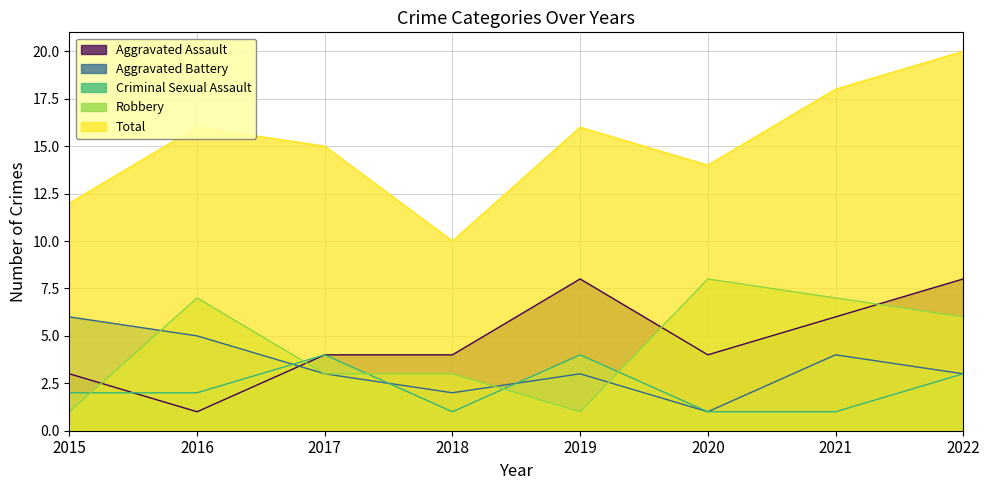

The Criminal Sexual Assault series shows 1 at 2022. True or false?

False